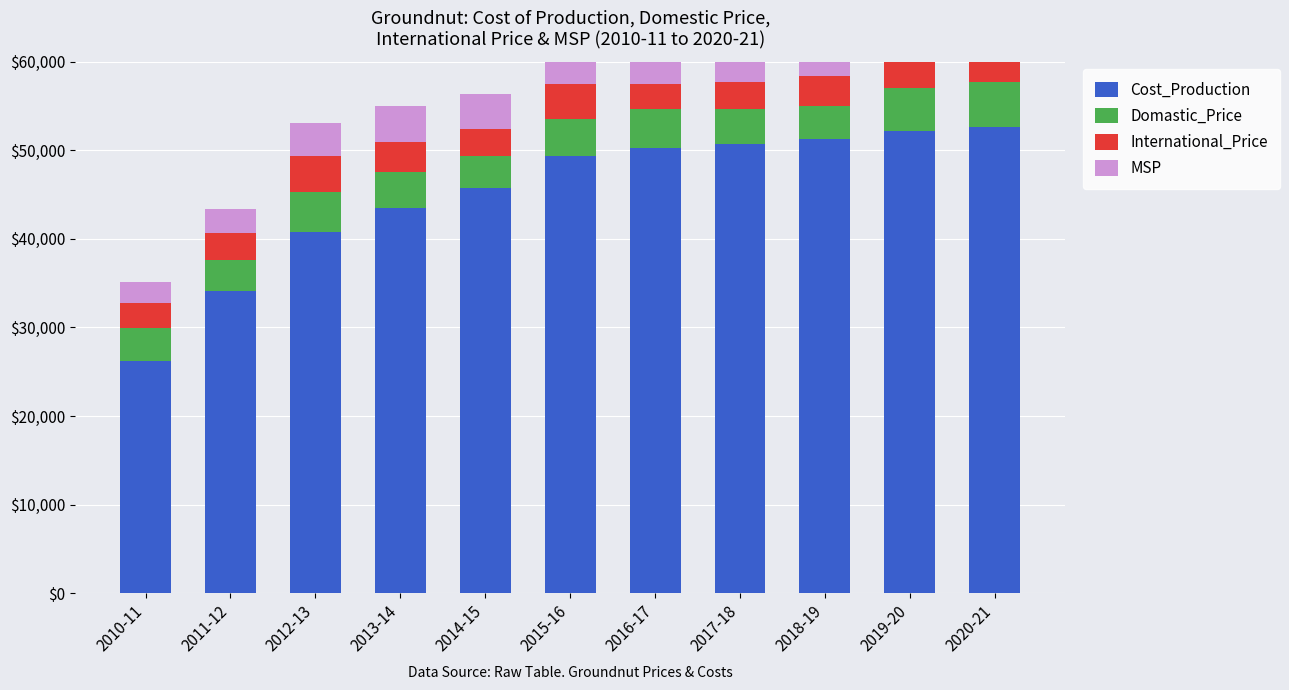

How many categories are shown in the chart?

11